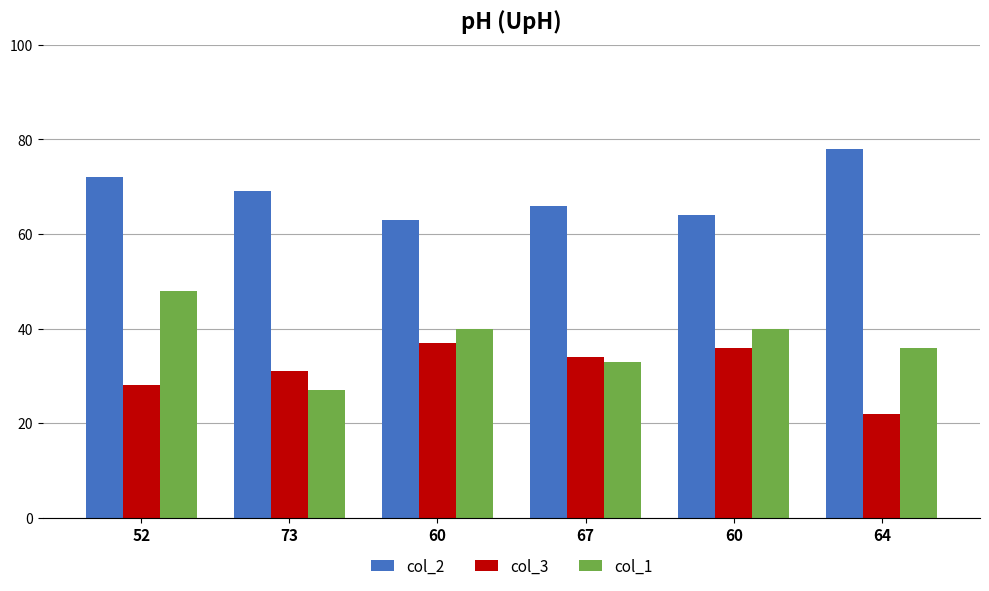

What is the approximate value of col_2 at 73, to the nearest 10?

70